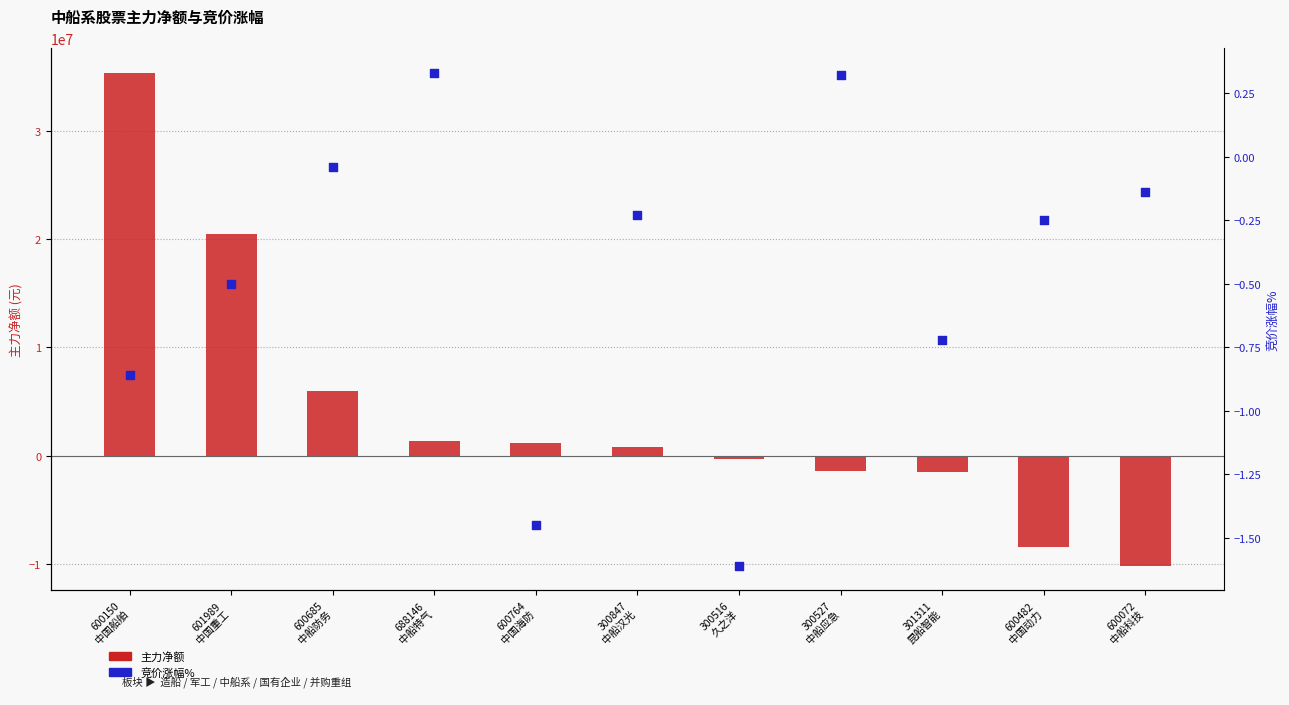

Which series has the widest spread of Y values?

主力净额